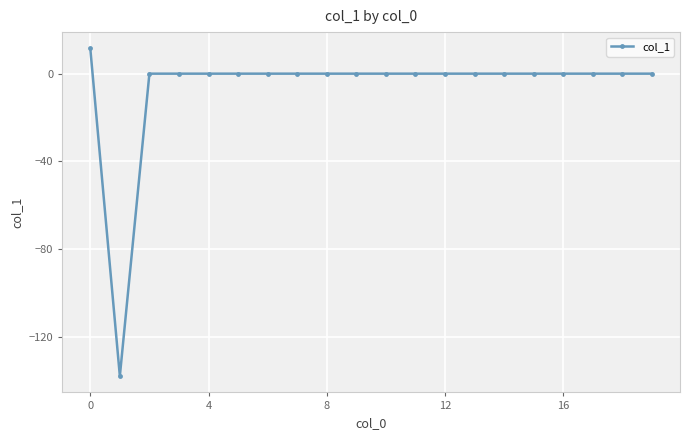

What is the value of the 2nd point from the left?

-137.9